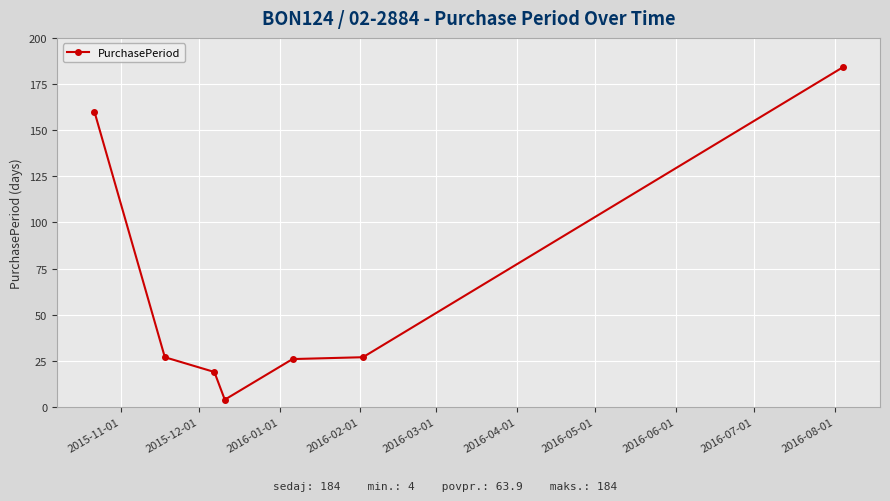

True or false: the data has more than 2 interior local peaks.

False